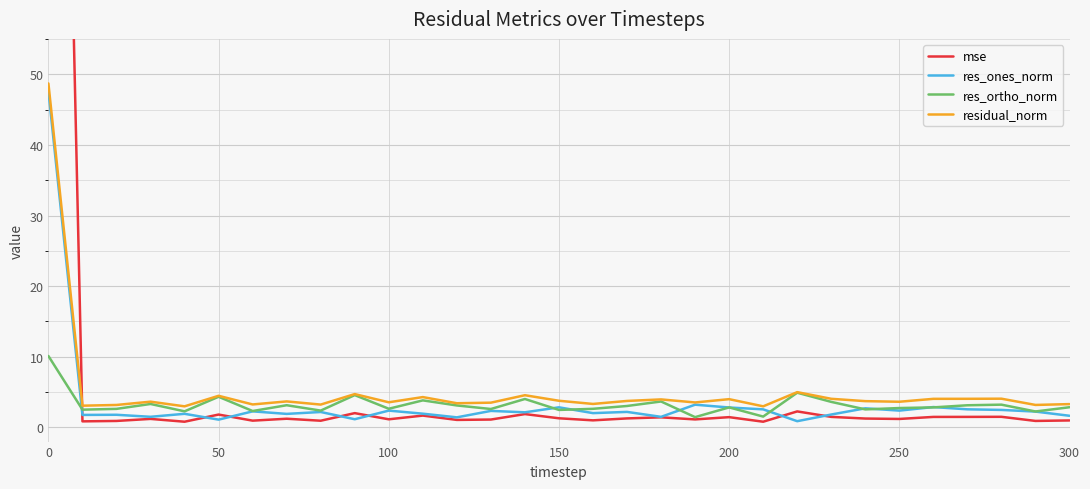

What are all the series names shown in the legend?

mse, res_ones_norm, res_ortho_norm, residual_norm